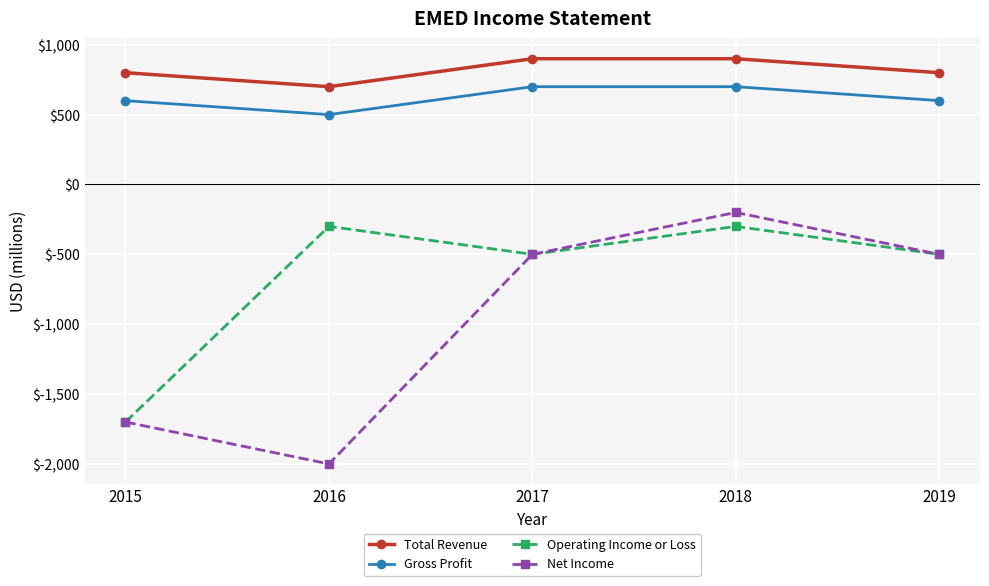

Reading left to right, what are all the values shown in this chart?

Total Revenue: 2015=800	2016=700	2017=900	2018=900	2019=800
Gross Profit: 2015=600	2016=500	2017=700	2018=700	2019=600
Operating Income or Loss: 2015=-1700	2016=-300	2017=-500	2018=-300	2019=-500
Net Income: 2015=-1700	2016=-2000	2017=-500	2018=-200	2019=-500